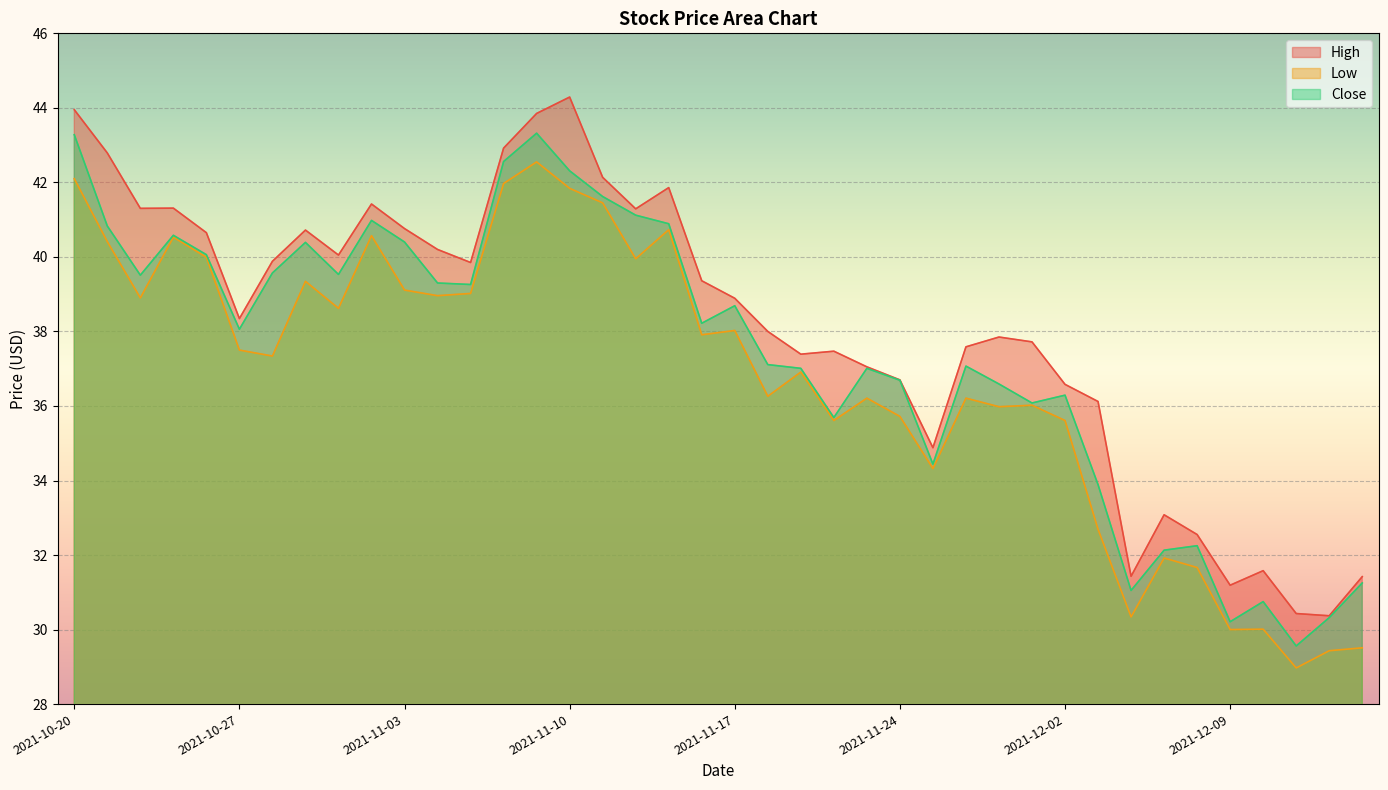

Which category has the highest value across all series?

2021-11-10